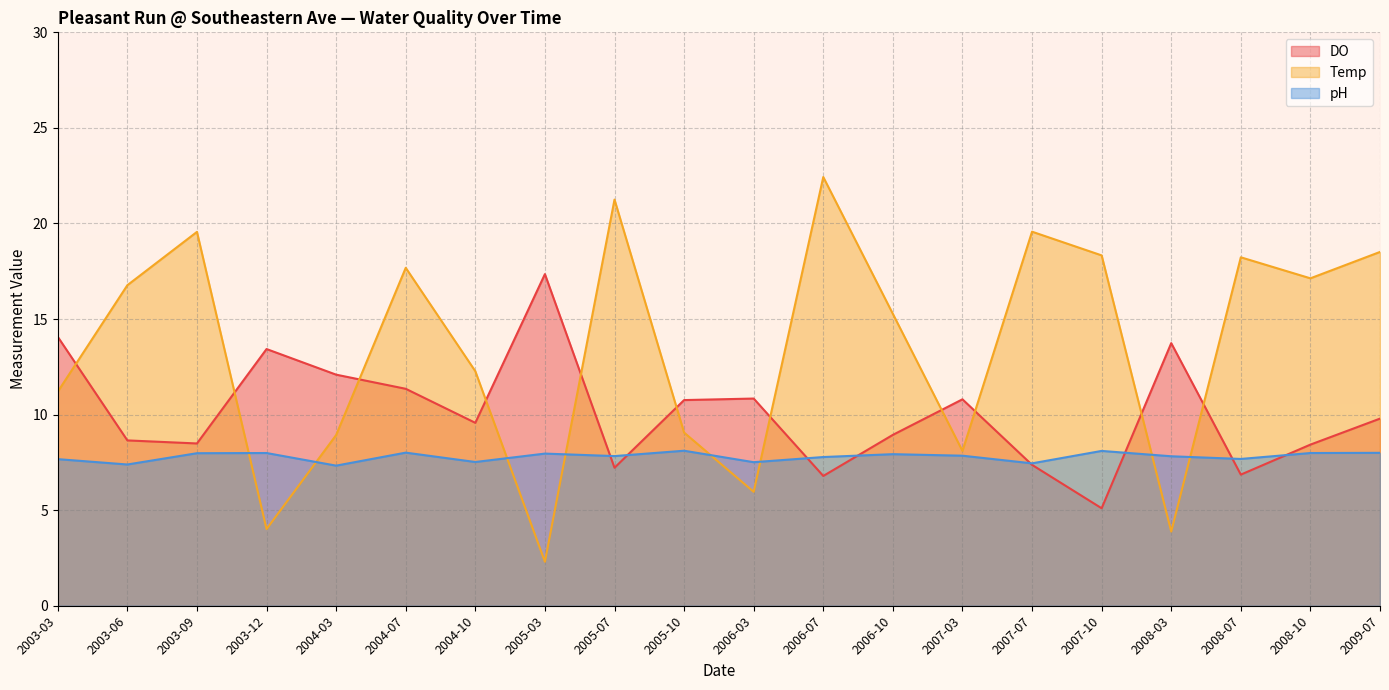

What is the minimum value for DO?

5.1